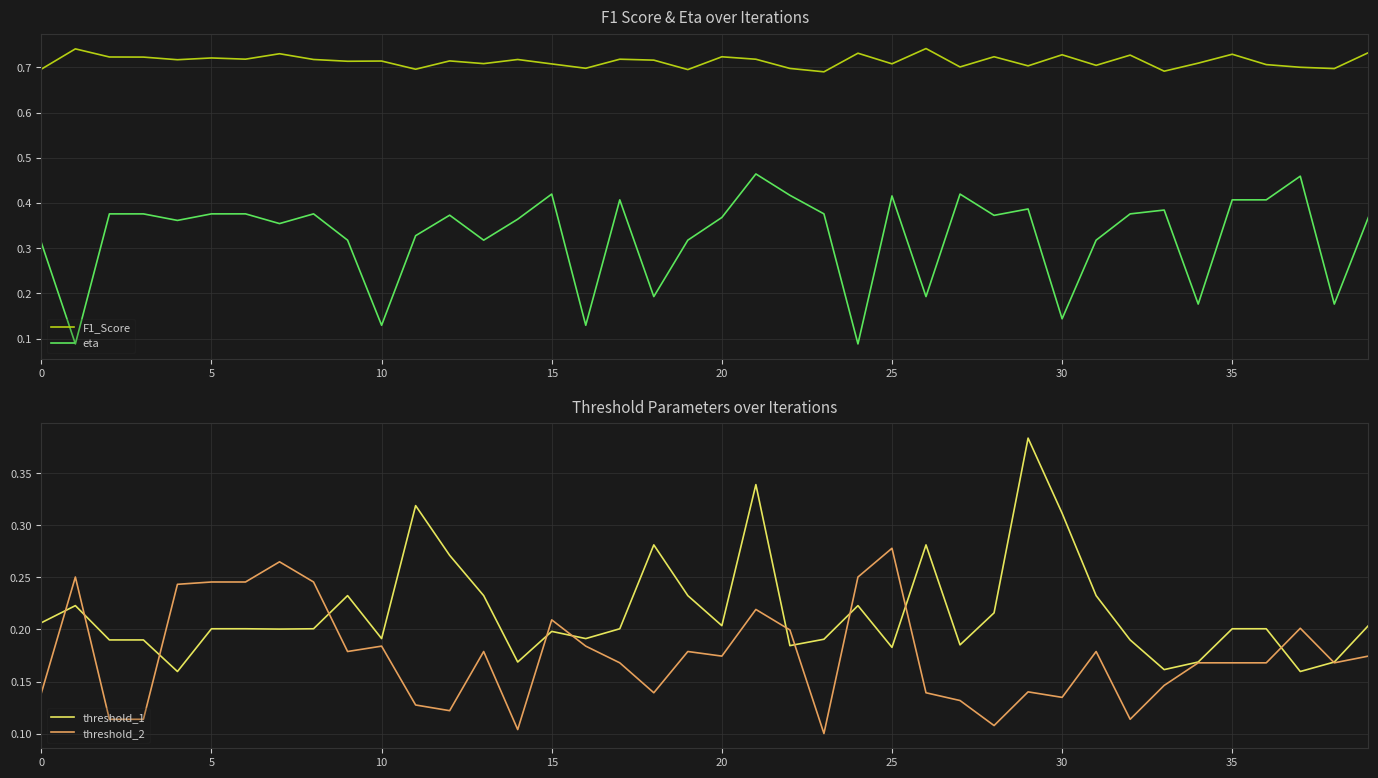

List the series in order of their peak value, lowest first.

threshold_2, threshold_1, eta, F1_Score